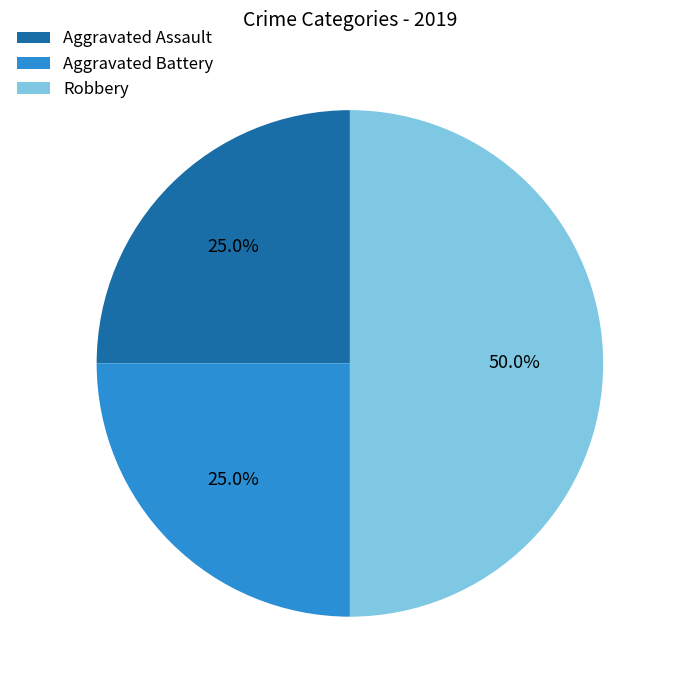

To the nearest percent, what percentage of the pie is Robbery?

50%